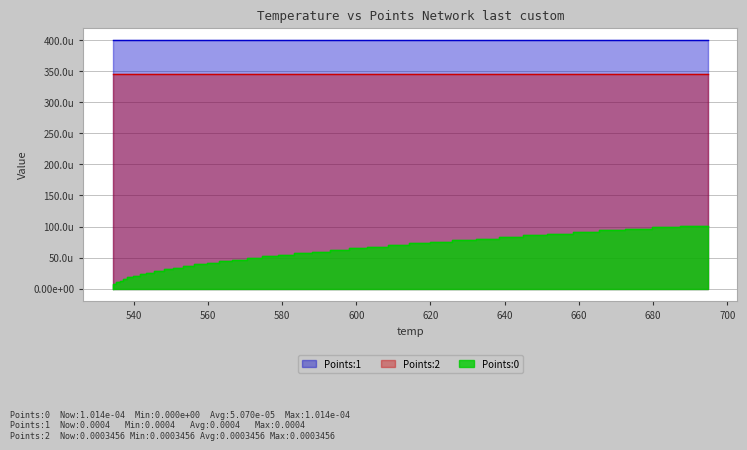

Is it true that Points:0 equals 0.0 at 556.25?

False